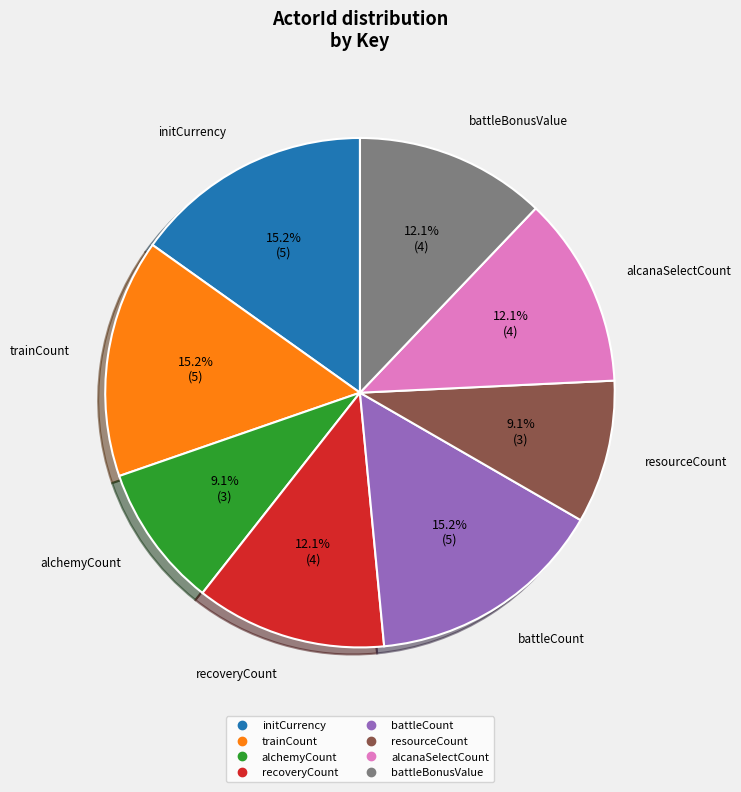

Is there any slice that represents more than half of the pie?

No